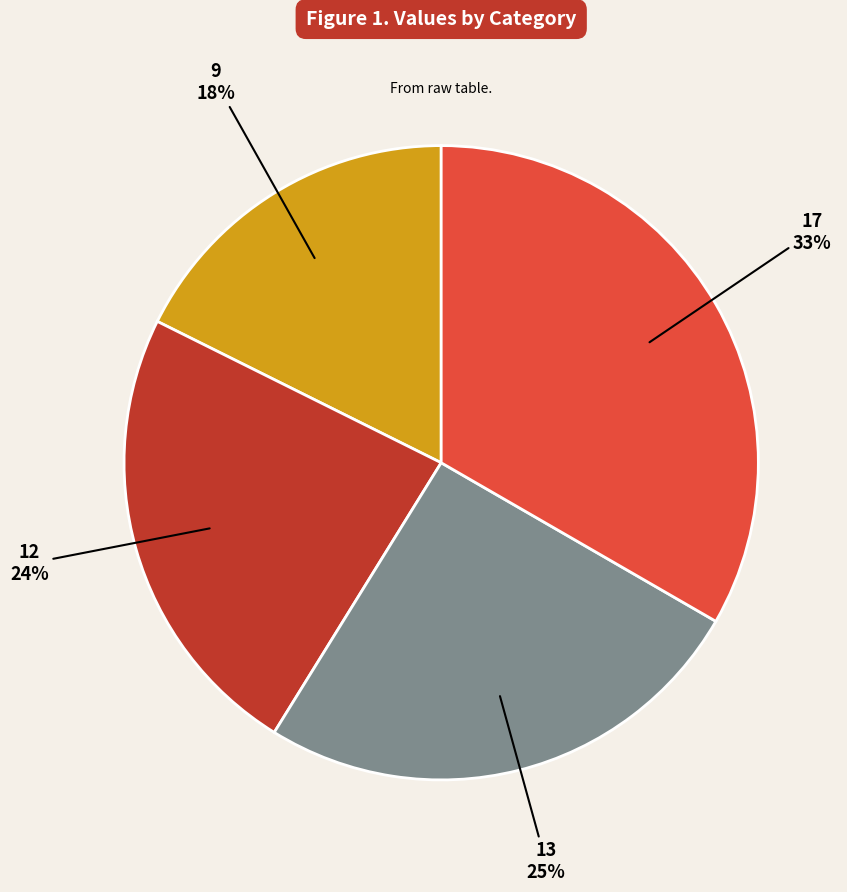

Count the number of slices in the pie.

4